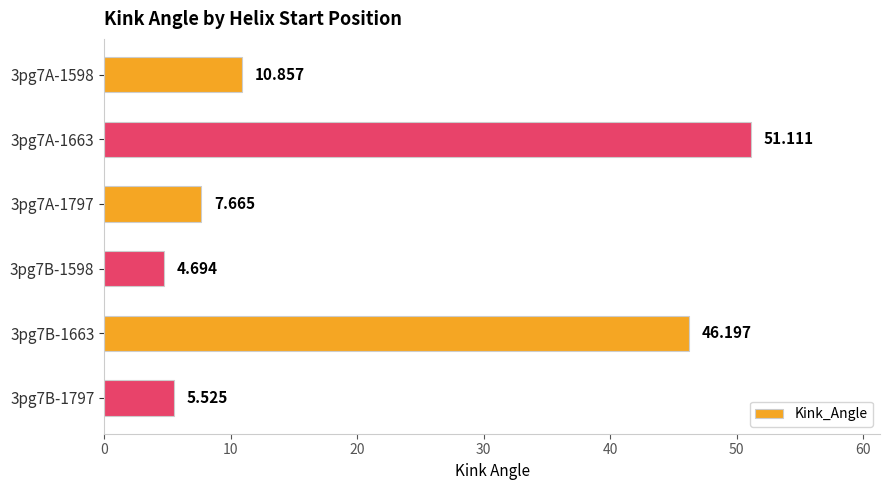

How many bars are there in total?

6